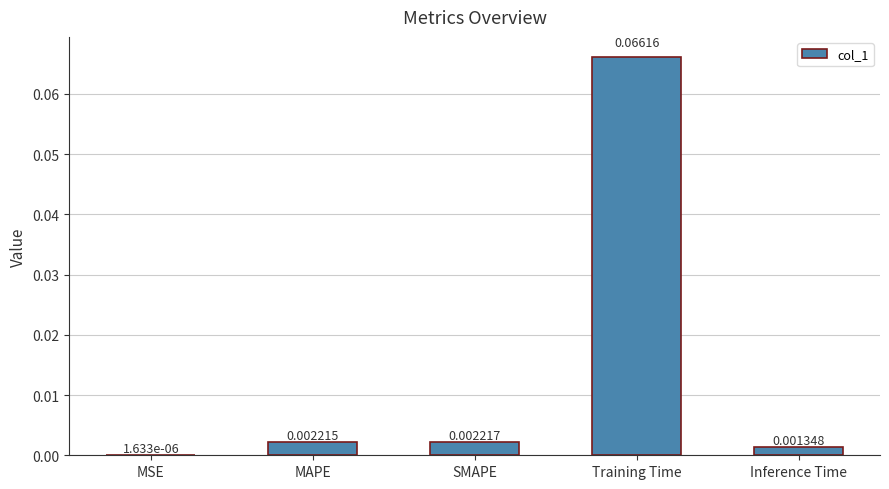

Between SMAPE and MAPE, which is larger?

SMAPE